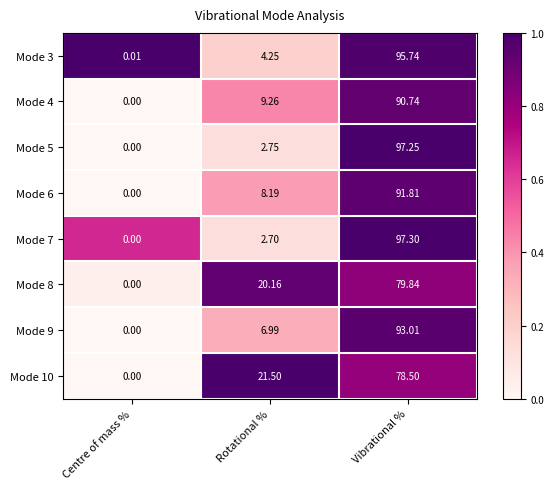

List the labels in order of Mode 8 value, smallest first.

Centre of mass %, Rotational %, Vibrational %